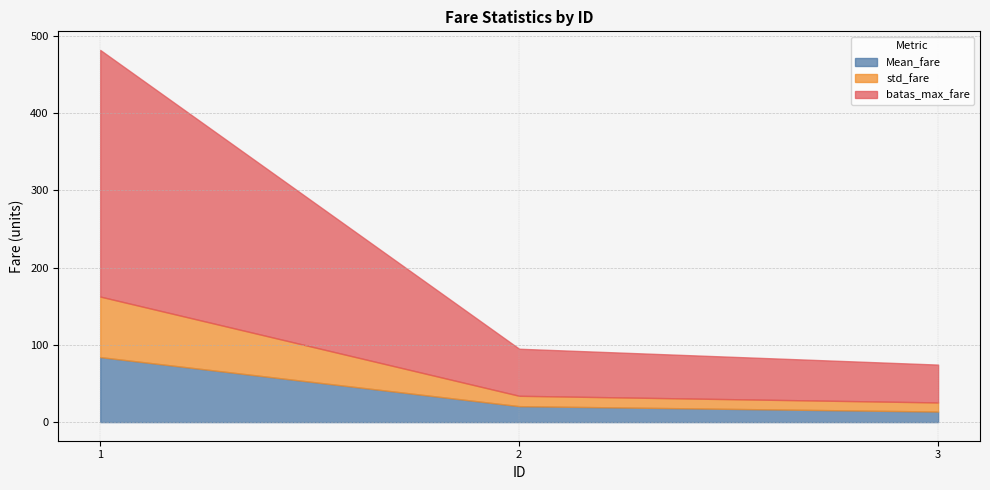

At which label does Mean_fare first exceed 20?

1